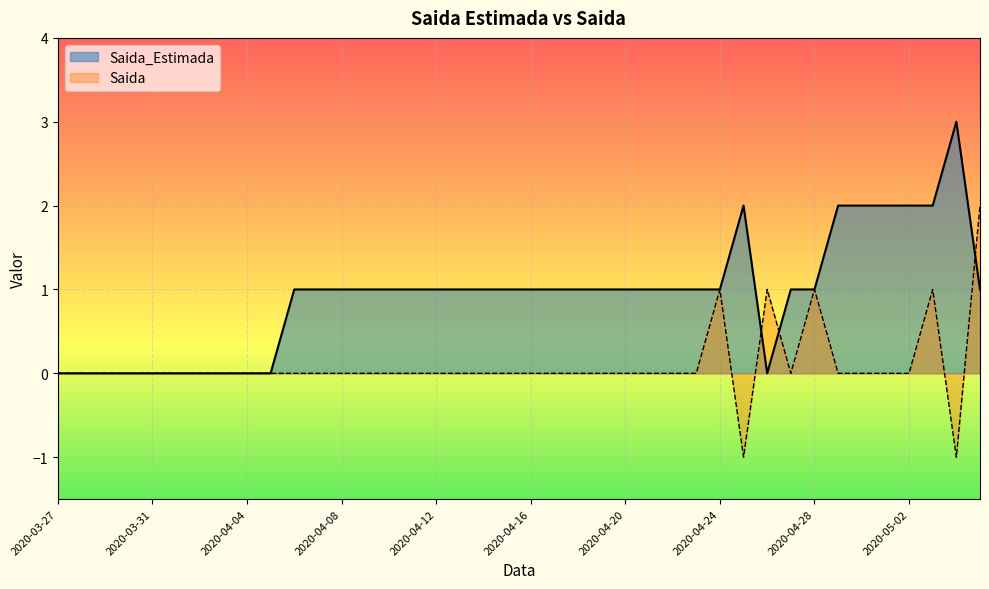

What are all the series names shown in the legend?

Saida_Estimada, Saida